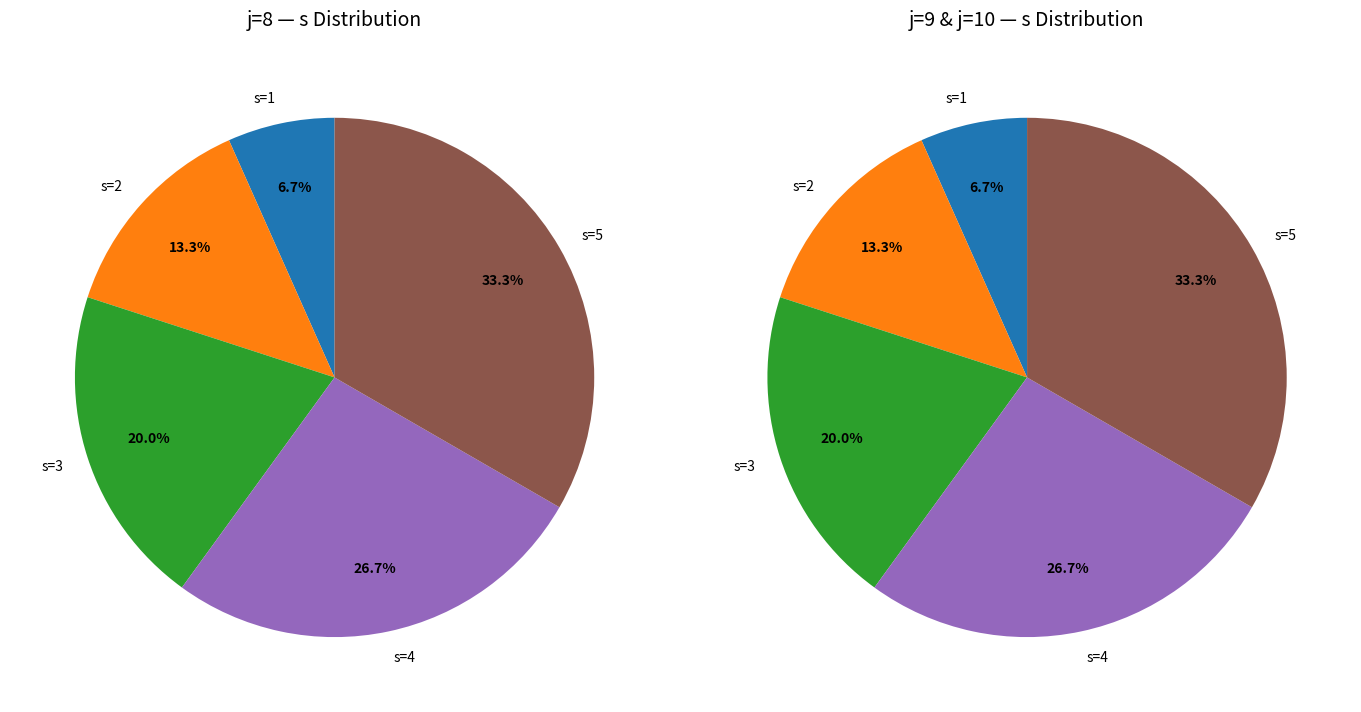

What is the change in value from 8 to 9?

+1